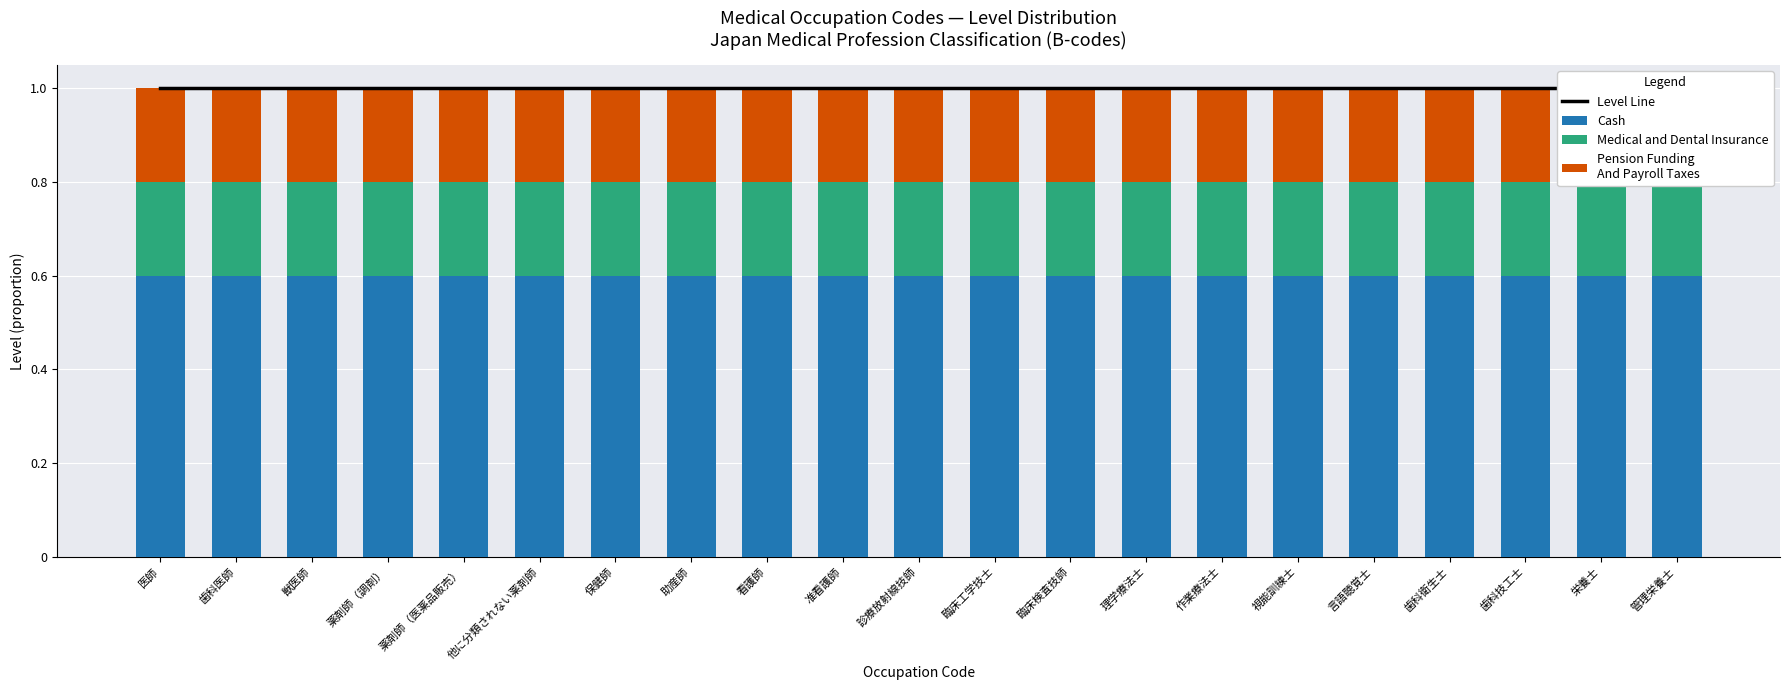

What value does the Cash series have at 臨床検査技師?

0.6